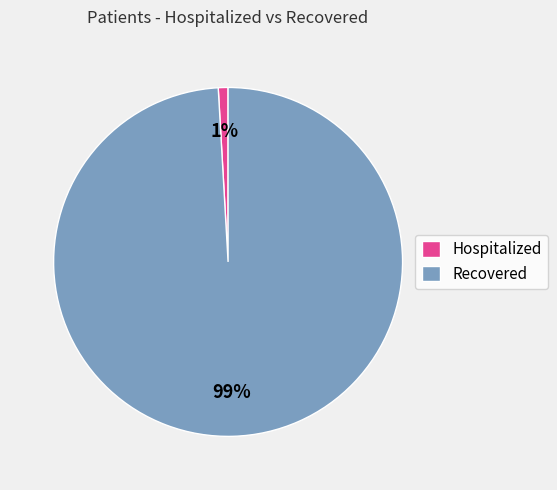

Is the sum of Hospitalized and Recovered greater than half?

Yes